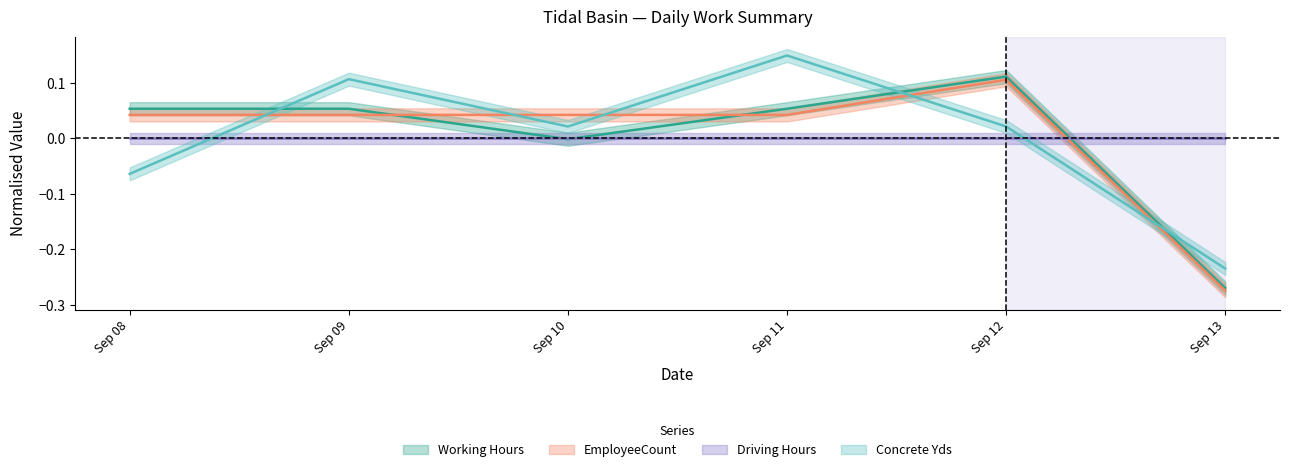

How many intersections are there between EmployeeCount and Working Hours?

2